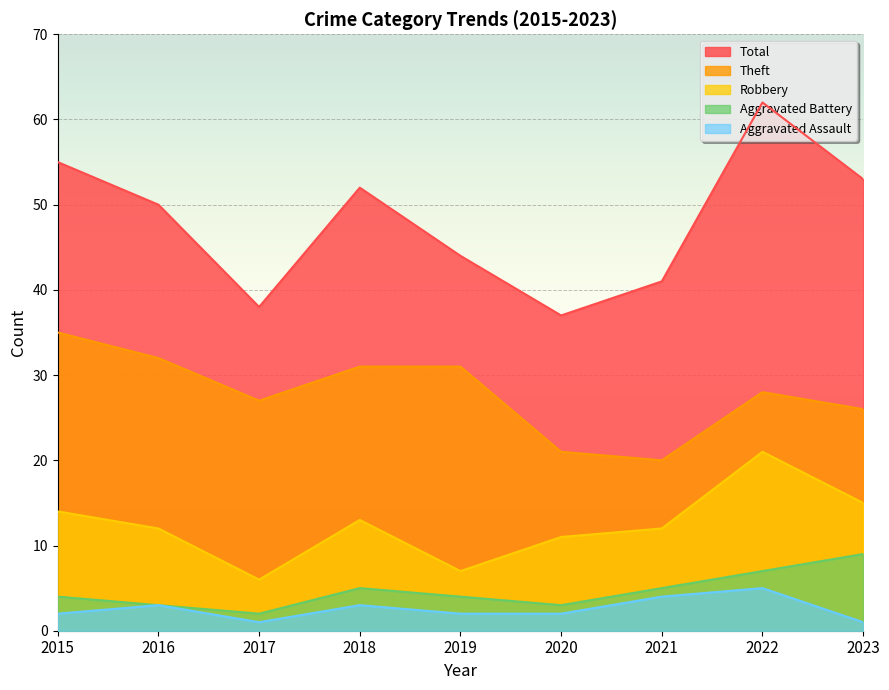

At which category is the sum across all series the highest?

2022